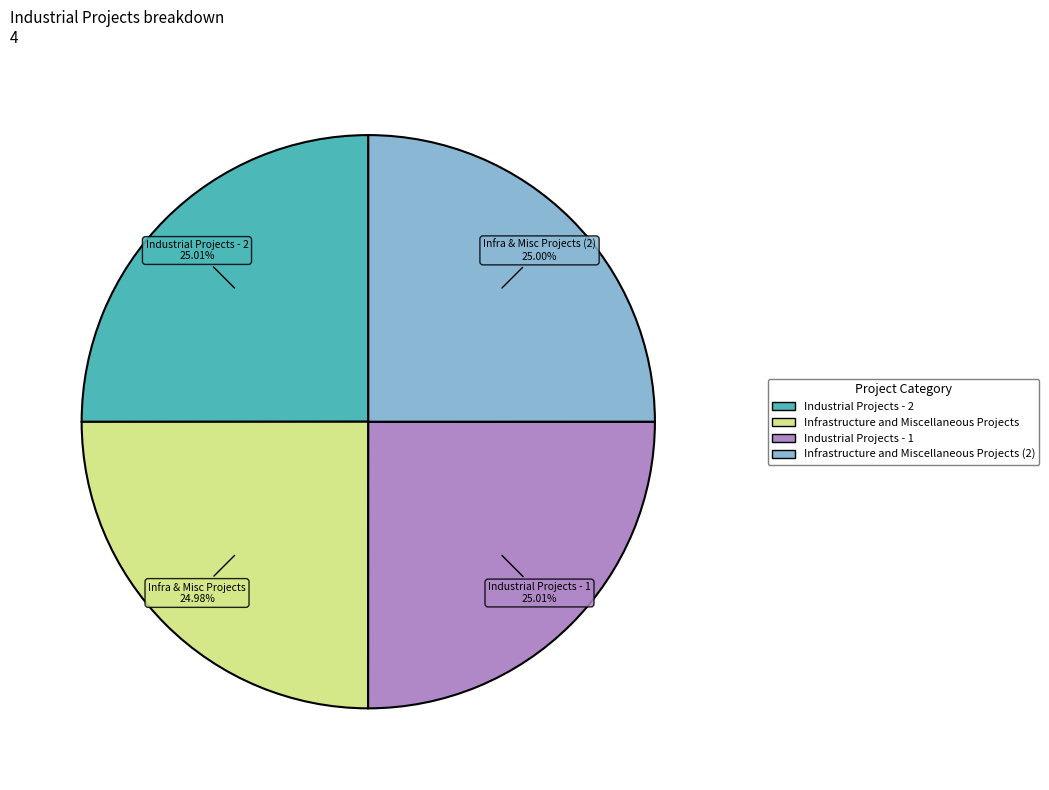

Does any single category account for the majority?

No